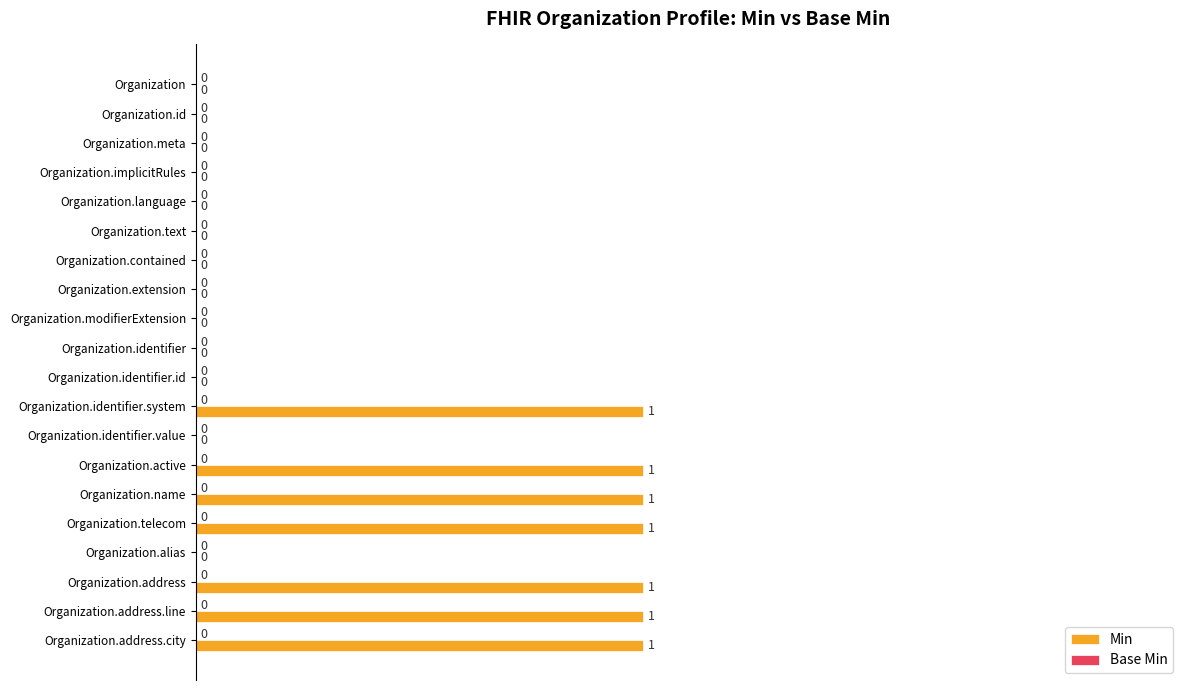

The value at Organization.telecom is 1. True or false?

True